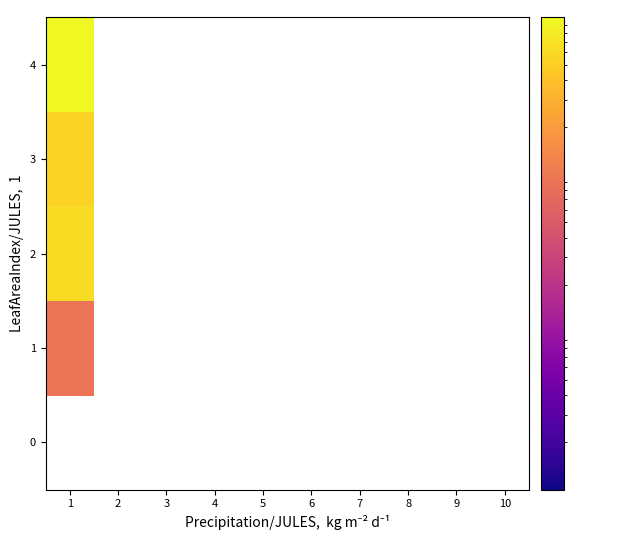

How many positive values does the 3 series have?

1